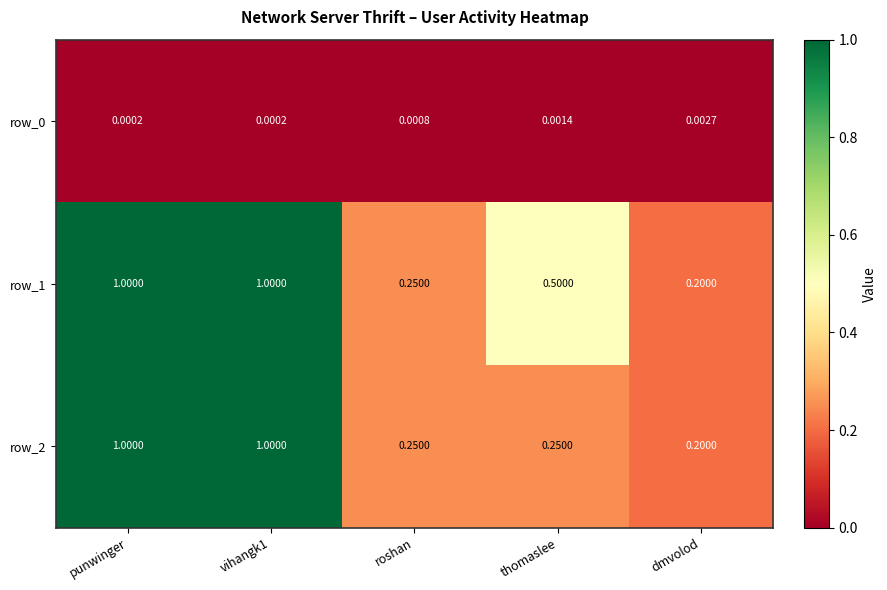

Where is row_2 nearest to the value 0?

dmvolod